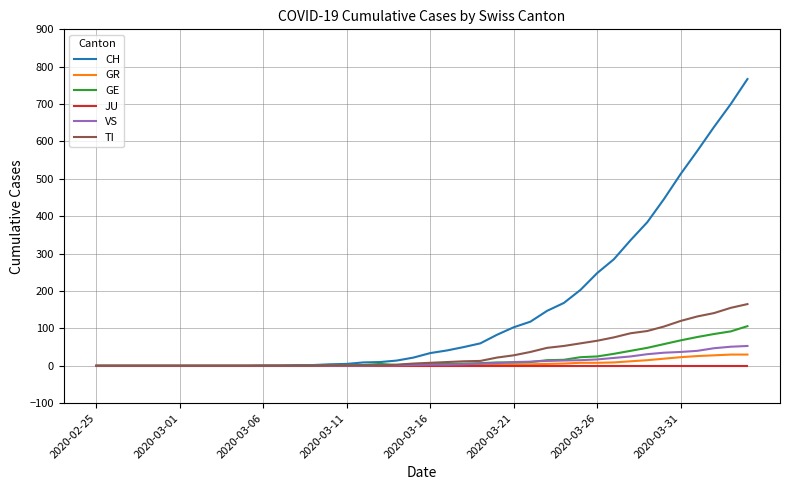

Which series has the largest range (max minus min)?

CH